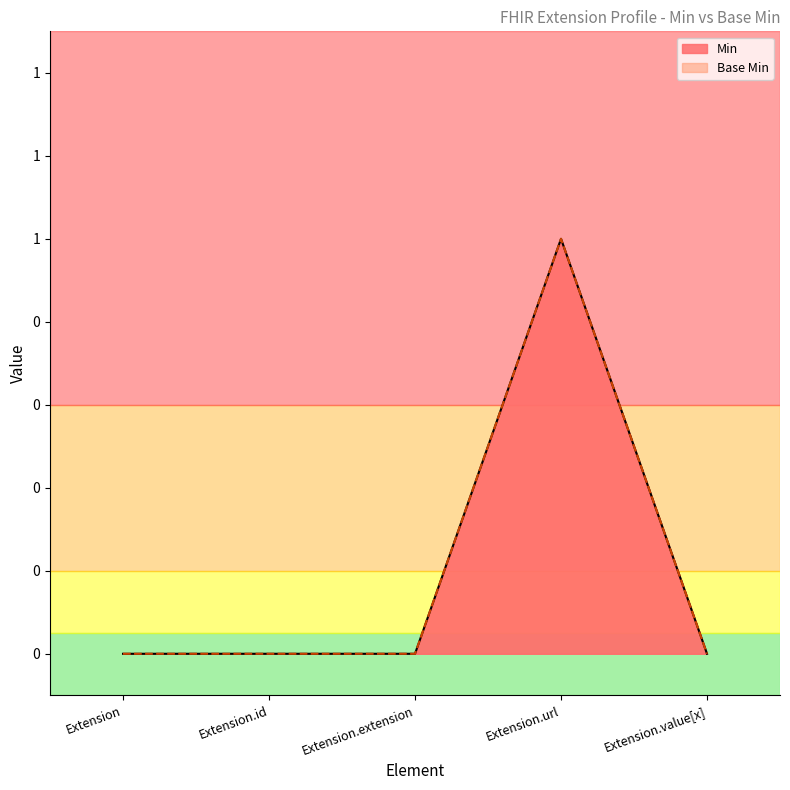

The Min series shows 1 at Extension.value[x]. True or false?

False